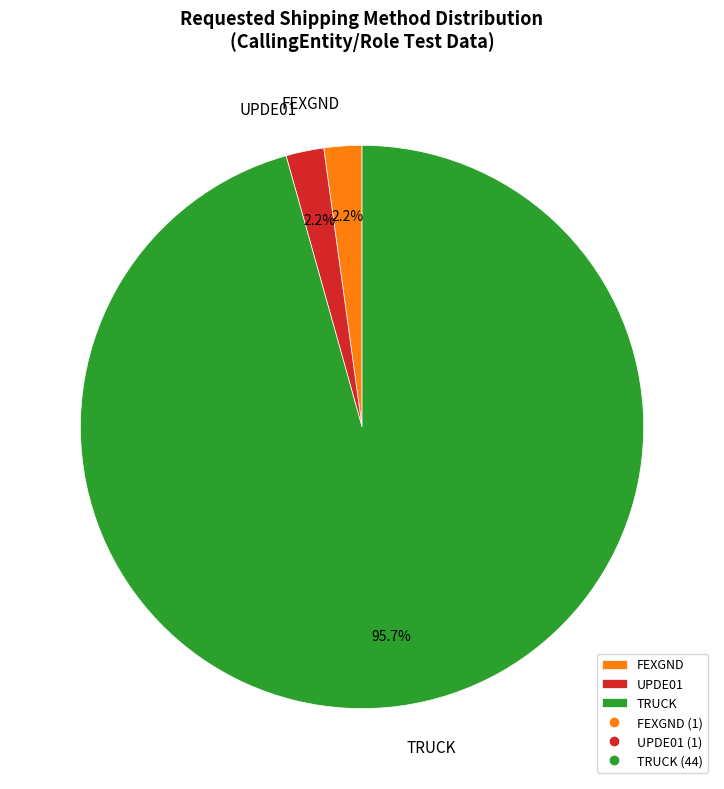

Approximately how many times larger is the value at UPDE01 compared to FEXGND?

1.0